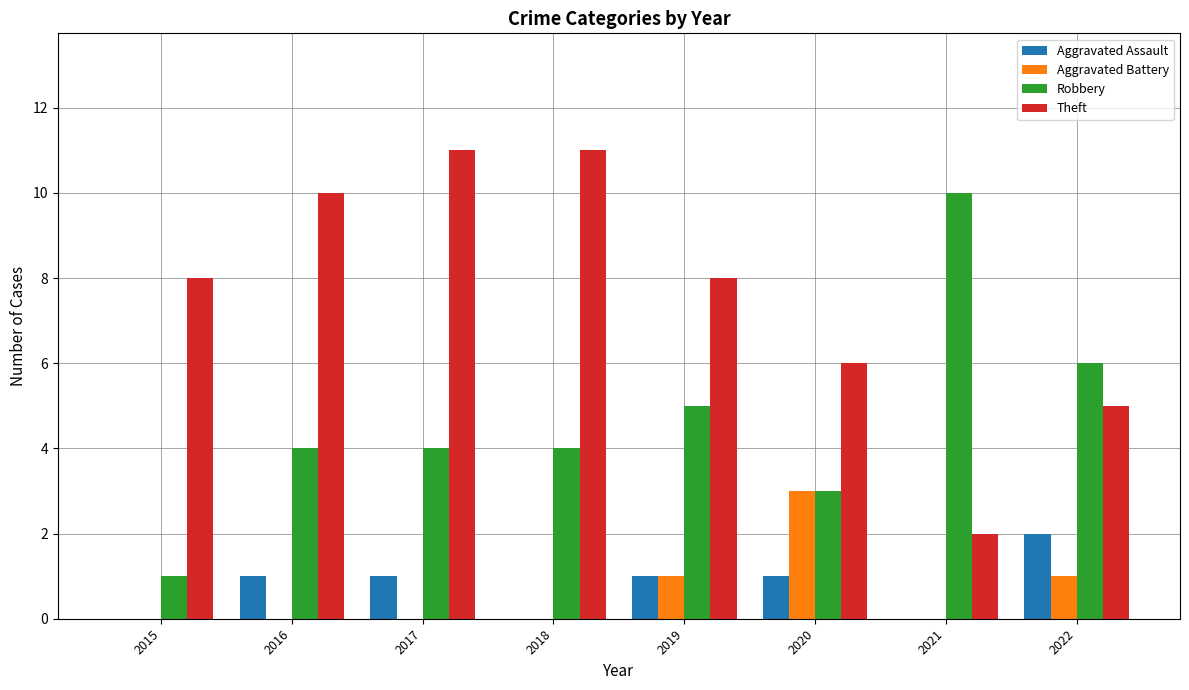

Which series has the largest total across all categories?

Theft